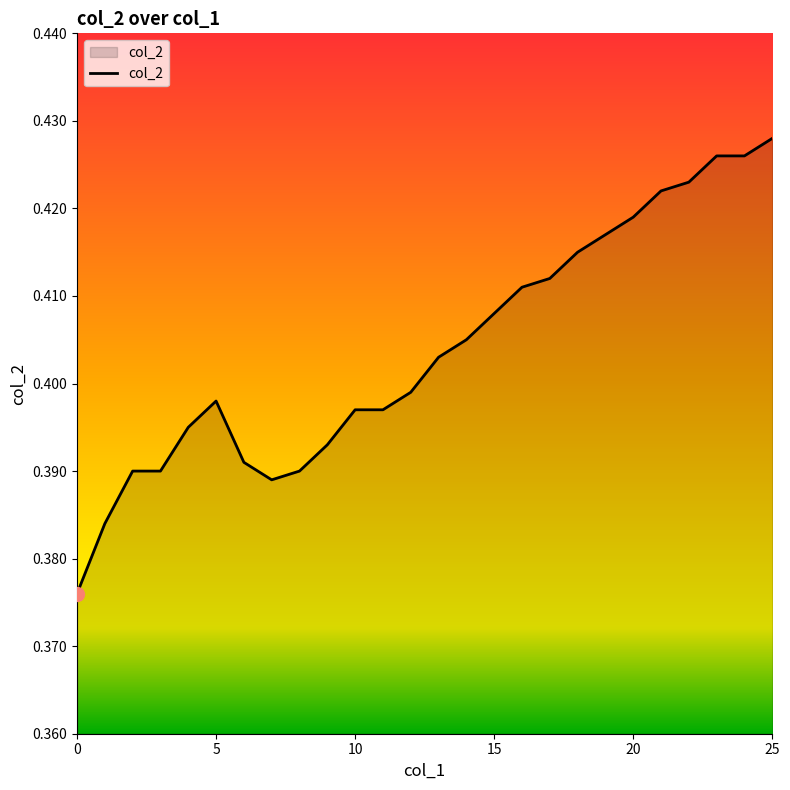

At which category does the data reach its first local valley?

7